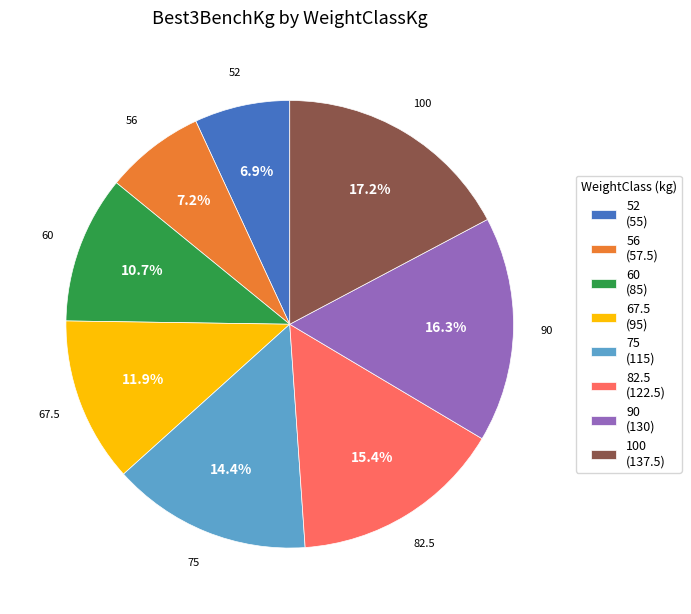

Between 75 (115) and 82.5 (122.5), which is larger?

82.5 (122.5)